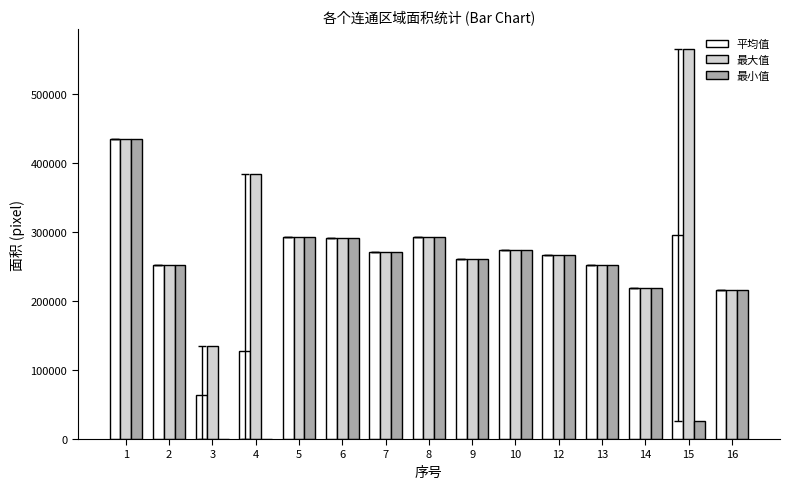

The value of 最小值 at 6 is 491000.6. True or false?

False